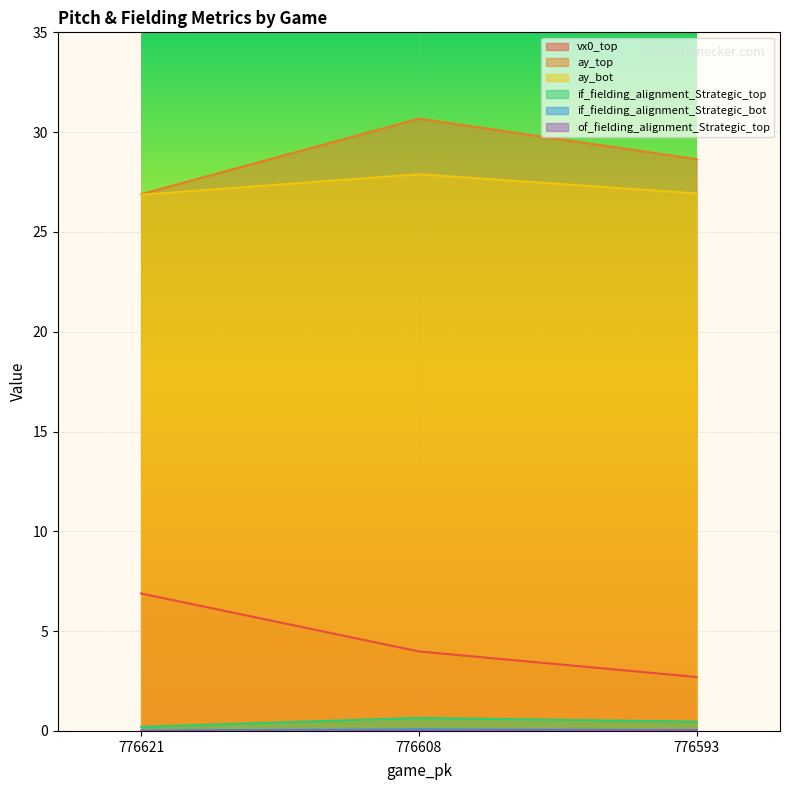

At how many categories does at least one series exceed 22?

3